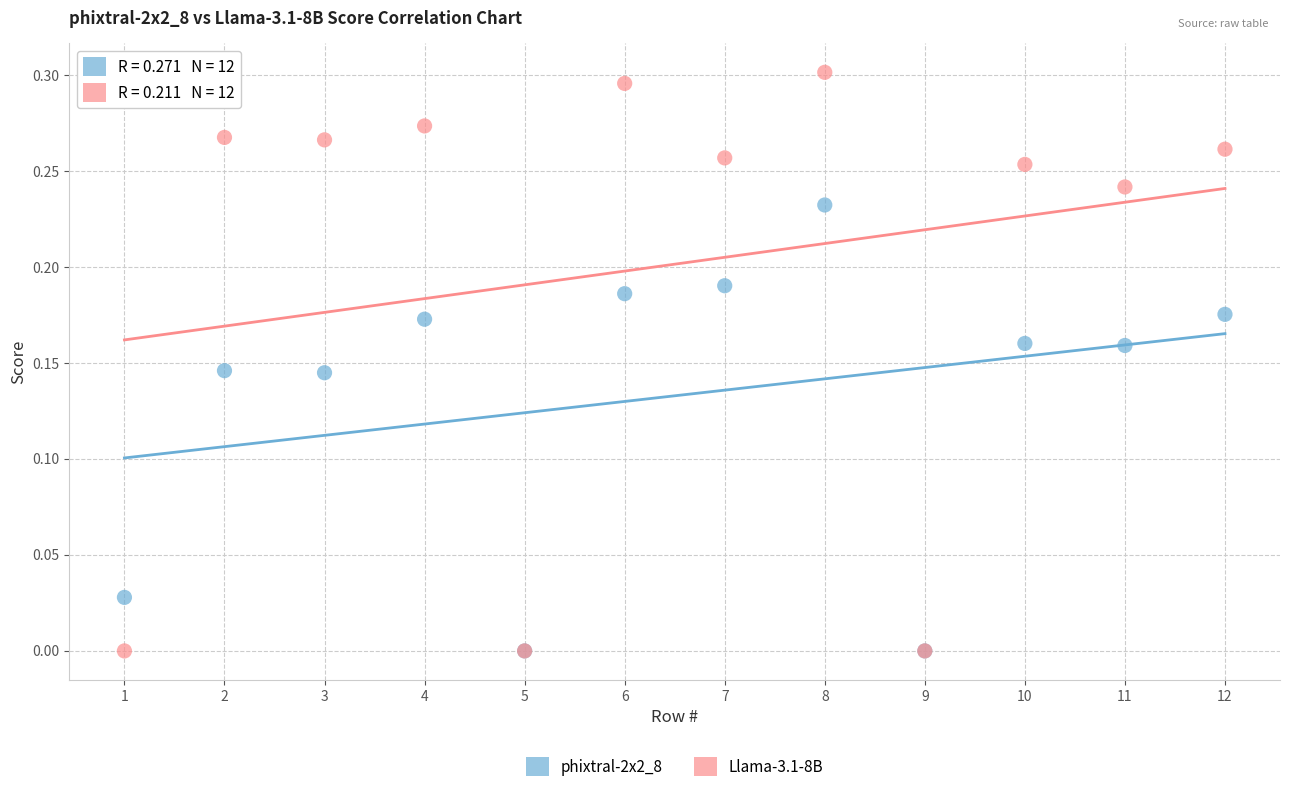

Which series has the widest spread of Y values?

Llama-3.1-8B